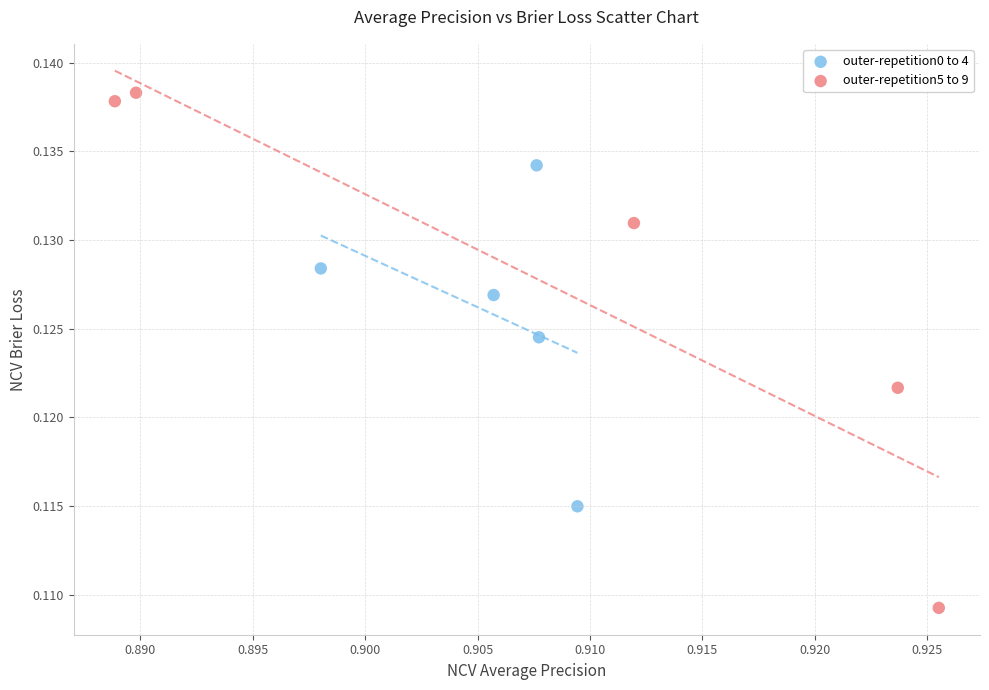

Which series contains the lowest Y value?

outer-repetition5 to 9